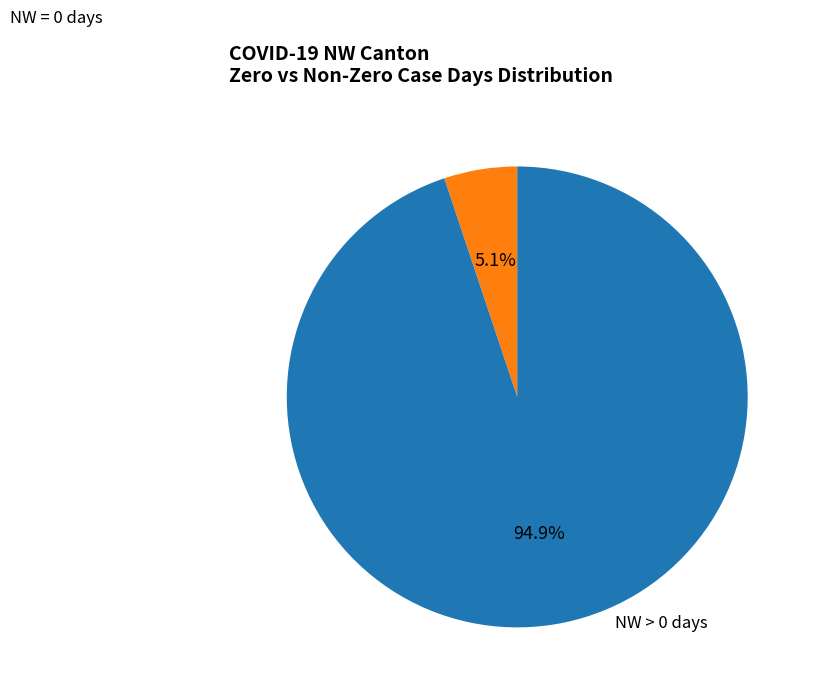

Is there any slice that represents more than half of the pie?

Yes